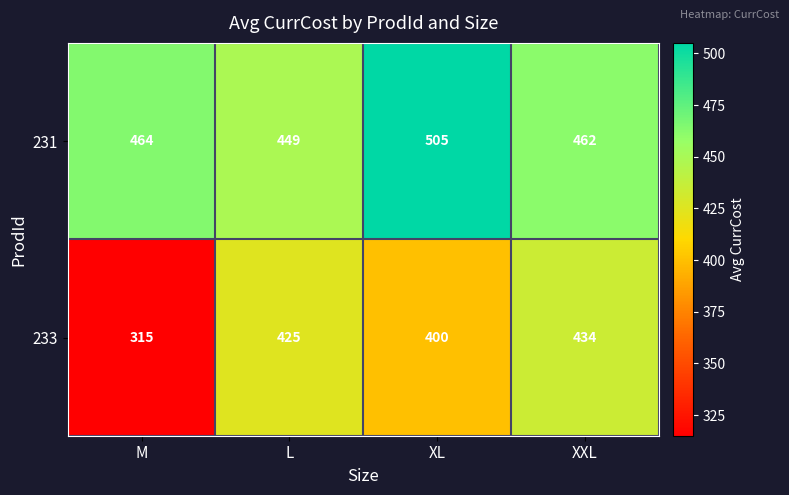

What is the sum of all 231 values?

1880